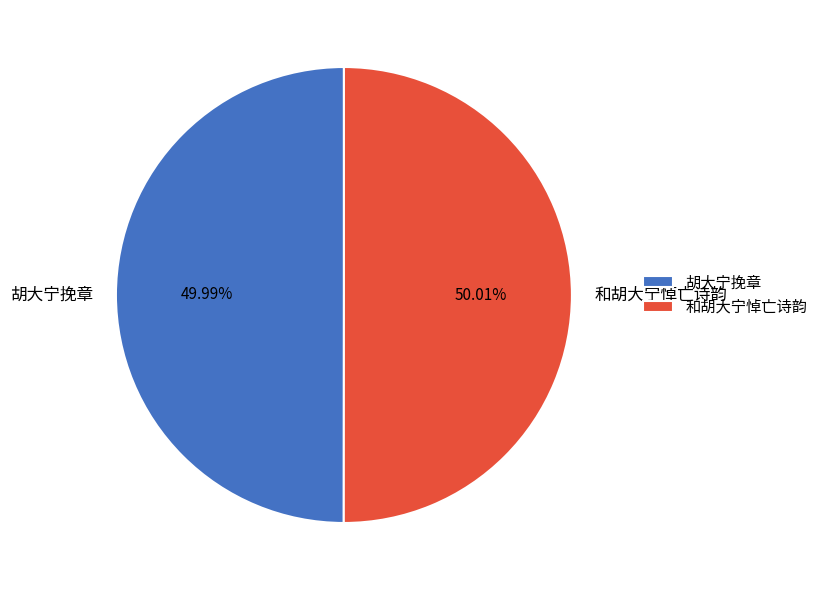

How many segments does this pie chart have?

2